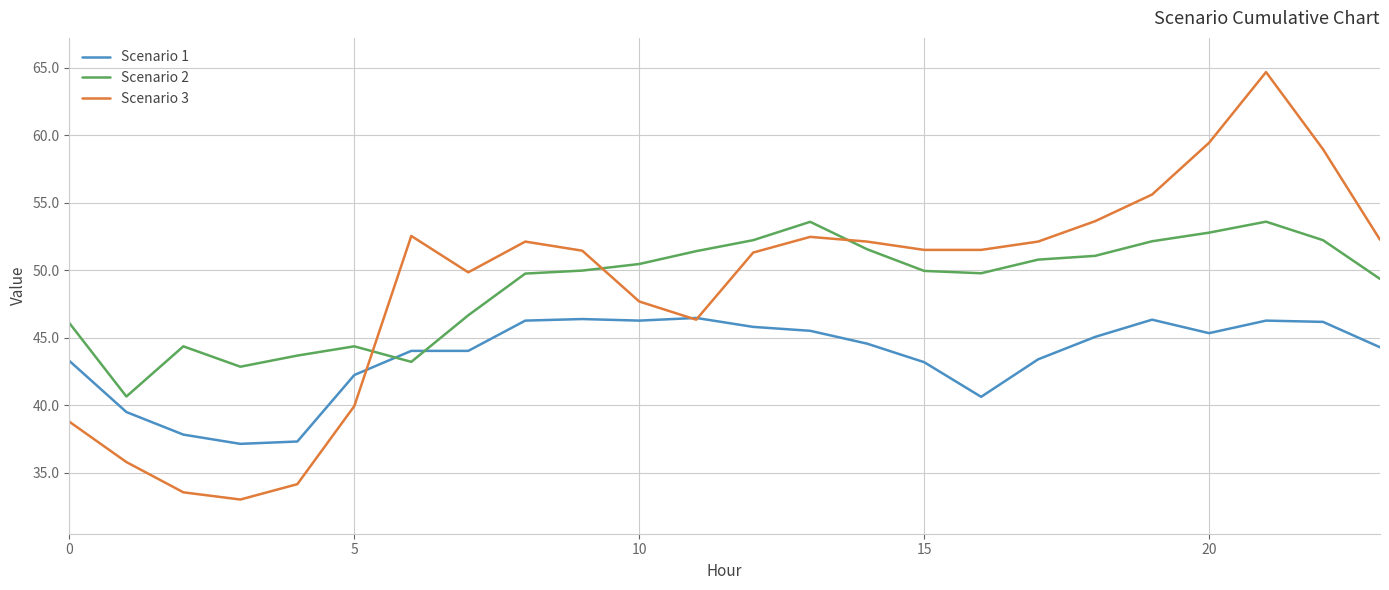

How many times do Scenario 2 and Scenario 3 cross each other?

3